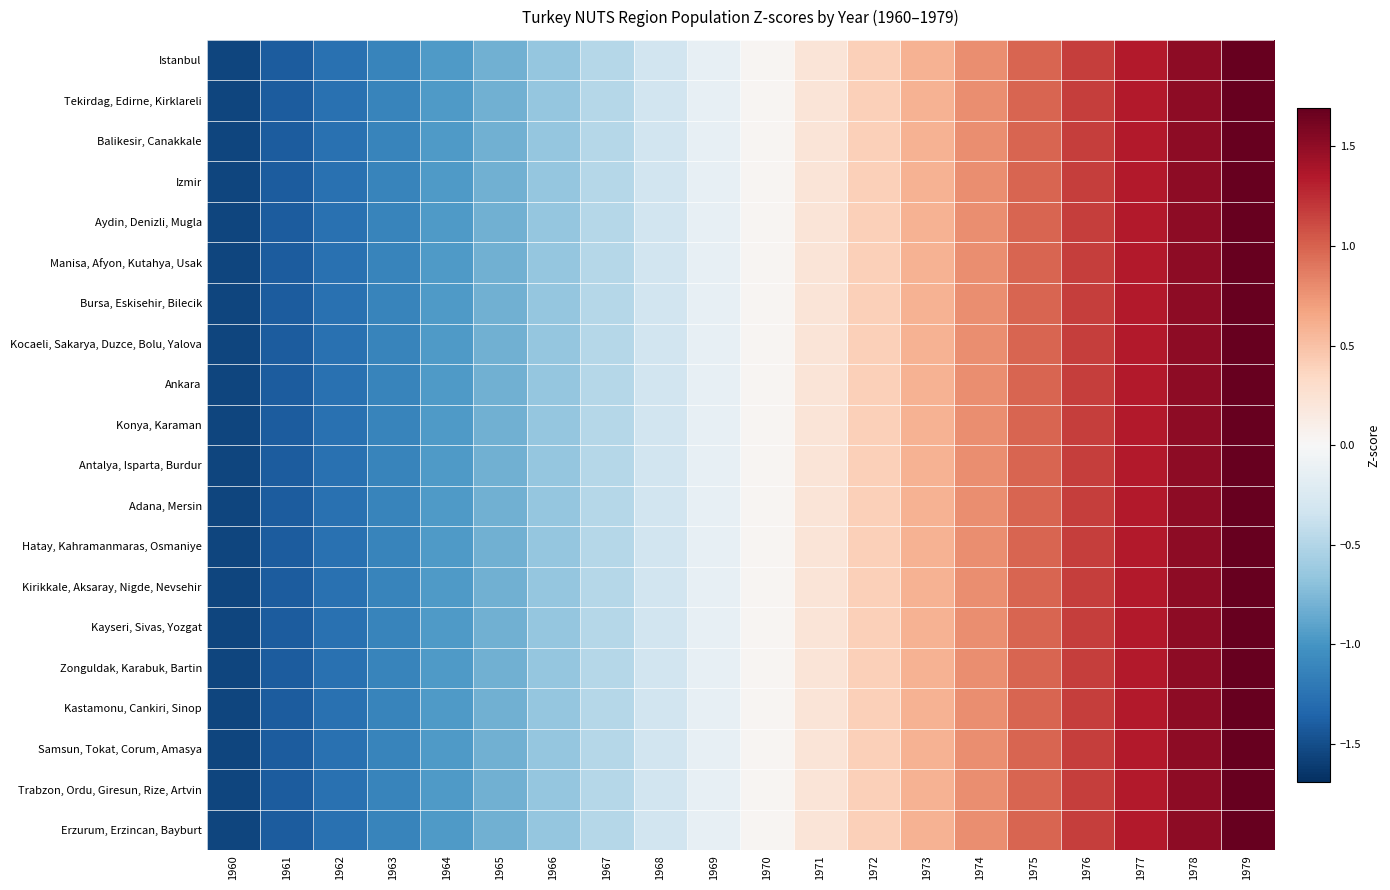

Count the number of data series in this chart.

20